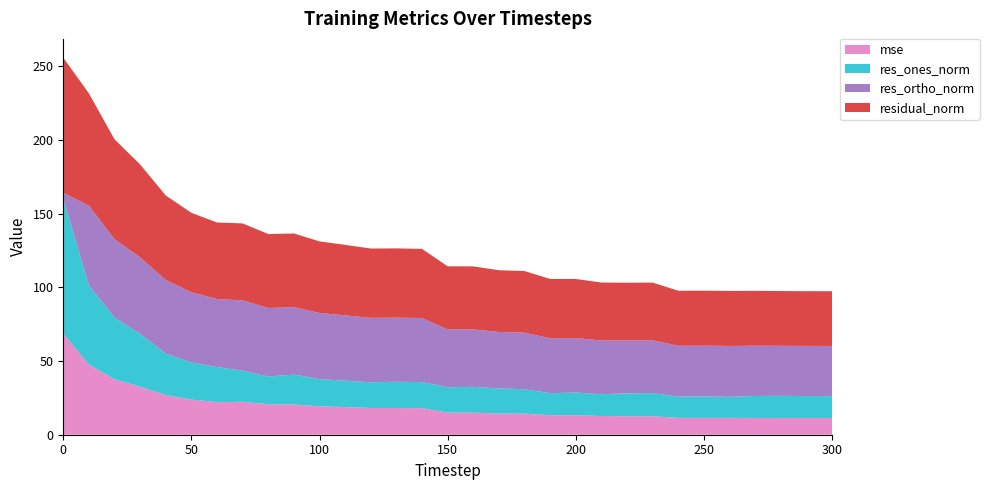

Reading left to right, transcribe all the data shown in this chart.

mse: 68.7	47.6	37.6	32.6	26.9	23.8	22.1	22.3	20.6	20.5	19.3	18.7	18.2	18.1	18.1	15.0	15.0	14.4	14.3	13.2	13.2	12.7	12.6	12.6	11.4	11.4	11.4	11.4	11.3	11.3	11.3
res_ones_norm: 91.4	53.7	41.9	35.8	28.1	25.2	23.8	21.1	18.9	20.3	18.4	18.0	17.4	17.8	17.7	17.2	17.5	17.0	16.6	14.9	15.5	14.8	15.5	15.7	14.5	14.6	14.3	15.0	15.0	15.0	14.8
res_ortho_norm: 4.1	54.1	53.2	51.9	50.0	47.6	46.2	47.7	46.5	45.7	44.9	44.3	43.7	43.5	43.5	39.2	39.0	38.3	38.4	37.3	37.0	36.4	35.9	35.9	34.5	34.4	34.5	34.1	34.0	34.0	34.1
residual_norm: 91.5	76.2	67.7	63.1	57.3	53.9	51.9	52.2	50.2	50.0	48.5	47.8	47.1	47.0	46.9	42.8	42.7	41.9	41.8	40.2	40.1	39.3	39.1	39.1	37.4	37.4	37.3	37.2	37.2	37.1	37.2